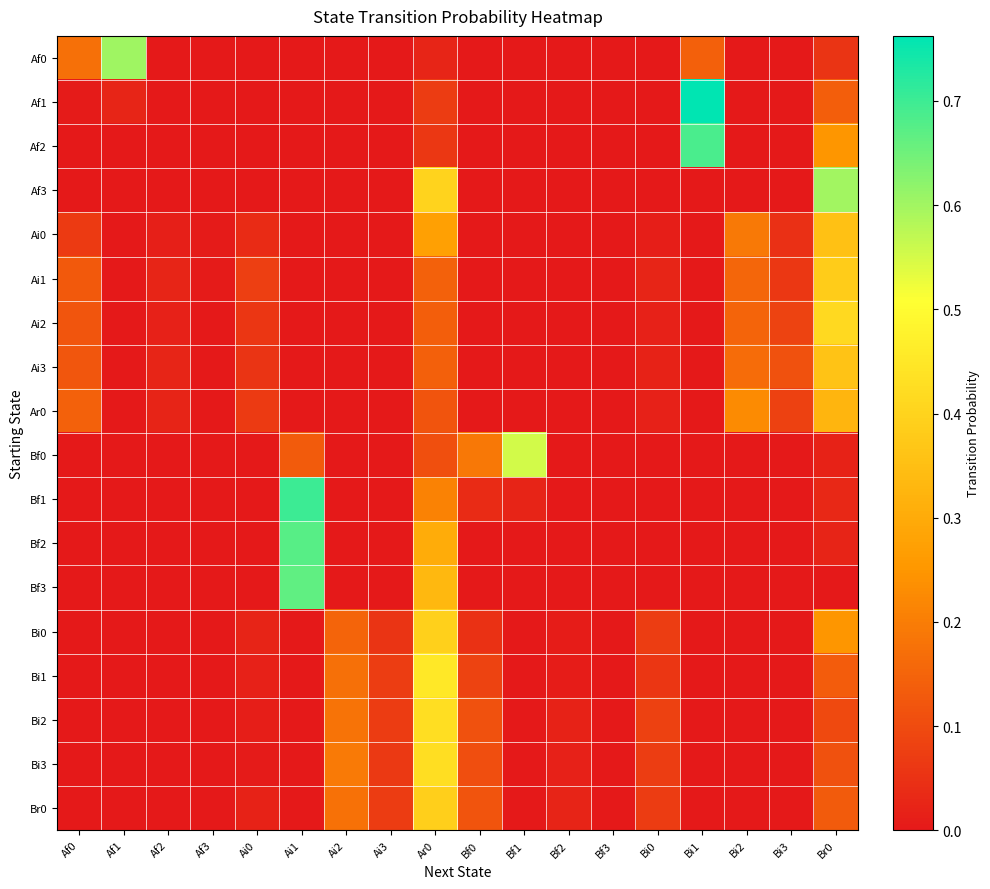

List the series in order of their peak value, highest first.

Af1, Bf1, Af2, Bf2, Bf3, Af0, Af3, Bf0, Bi1, Bi2, Bi3, Ai2, Bi0, Br0, Ai1, Ai3, Ai0, Ar0